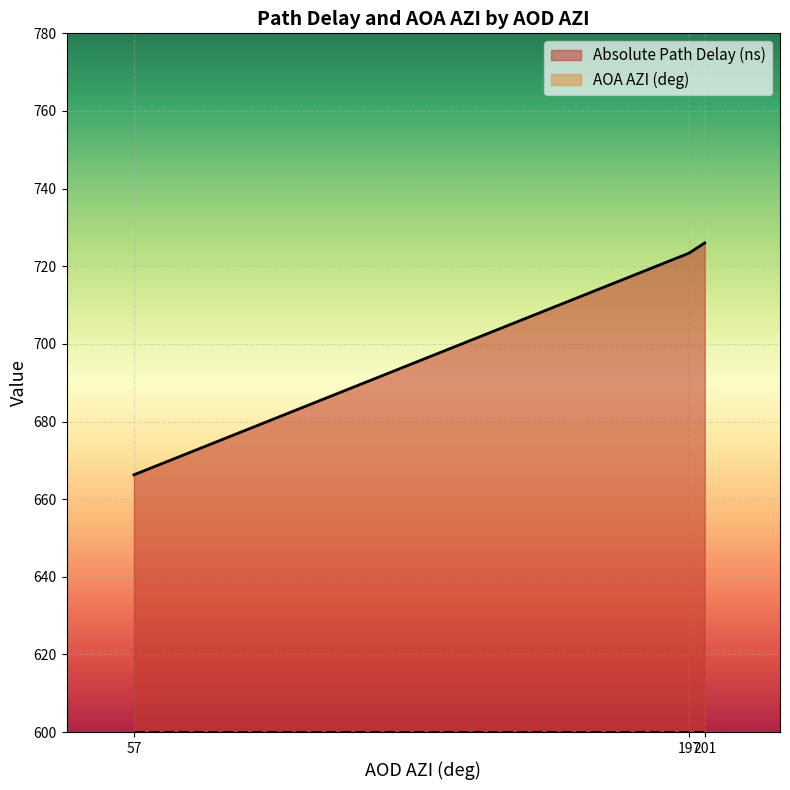

At how many categories does at least one series exceed 621?

3